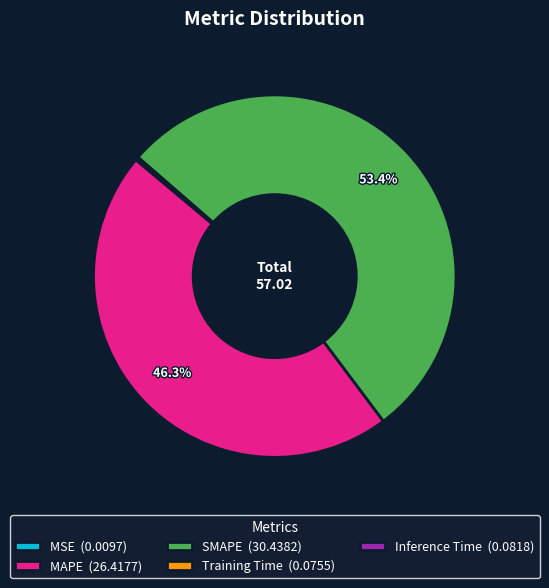

Does any single category account for the majority?

Yes